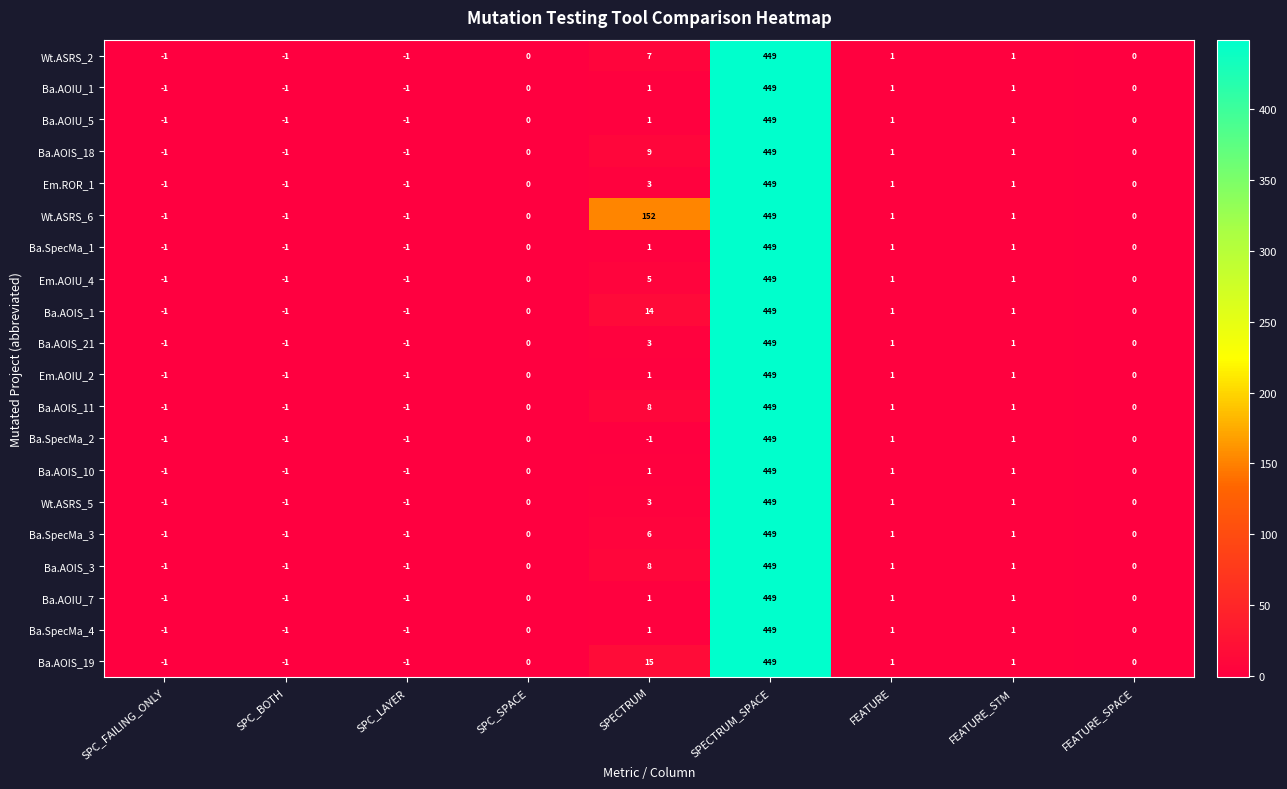

True or false: Em.ROR_1 has a value of 255 at SPECTRUM_SPACE.

False